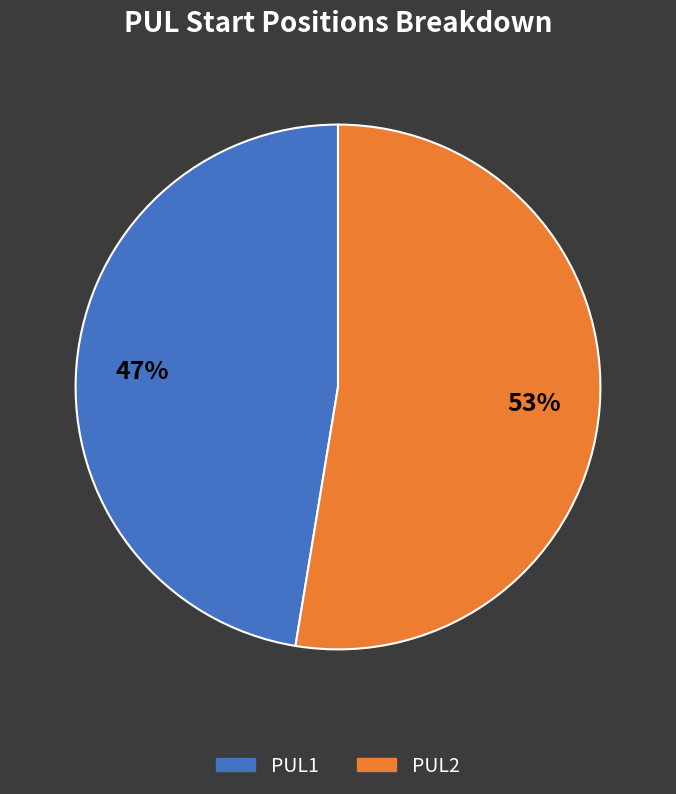

What is the ratio of the value at PUL2 to the value at PUL1?

1.1